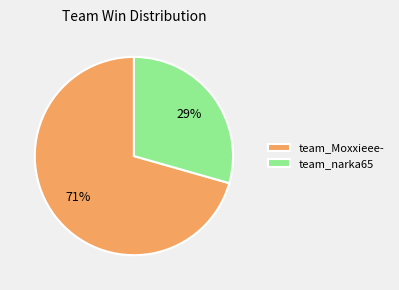

Is the sum of team_narka65 and team_Moxxieee- greater than half?

Yes